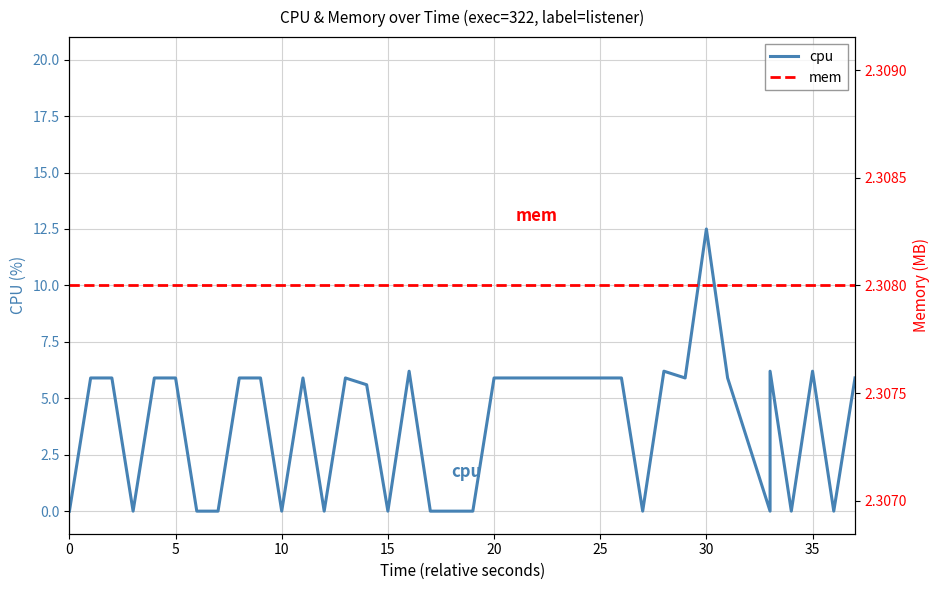

Does the chart display data point markers on the line(s)?

No